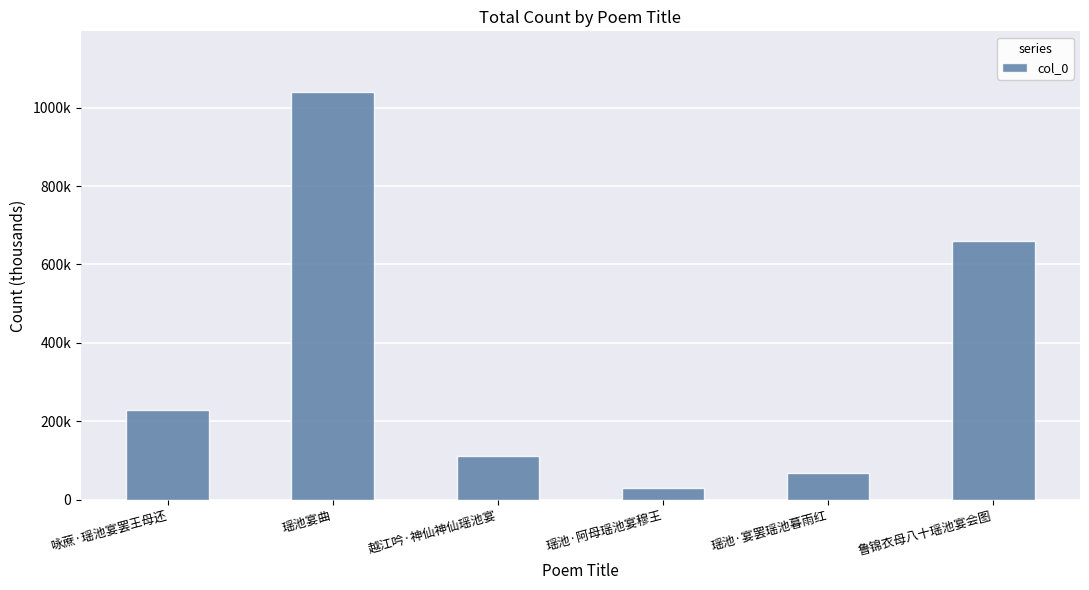

List the labels in order of value, smallest first.

瑶池·阿母瑶池宴穆王, 瑶池·宴罢瑶池暮雨红, 越江吟·神仙神仙瑶池宴, 咏蔗·瑶池宴罢王母还, 鲁锦衣母八十瑶池宴会图, 瑶池宴曲